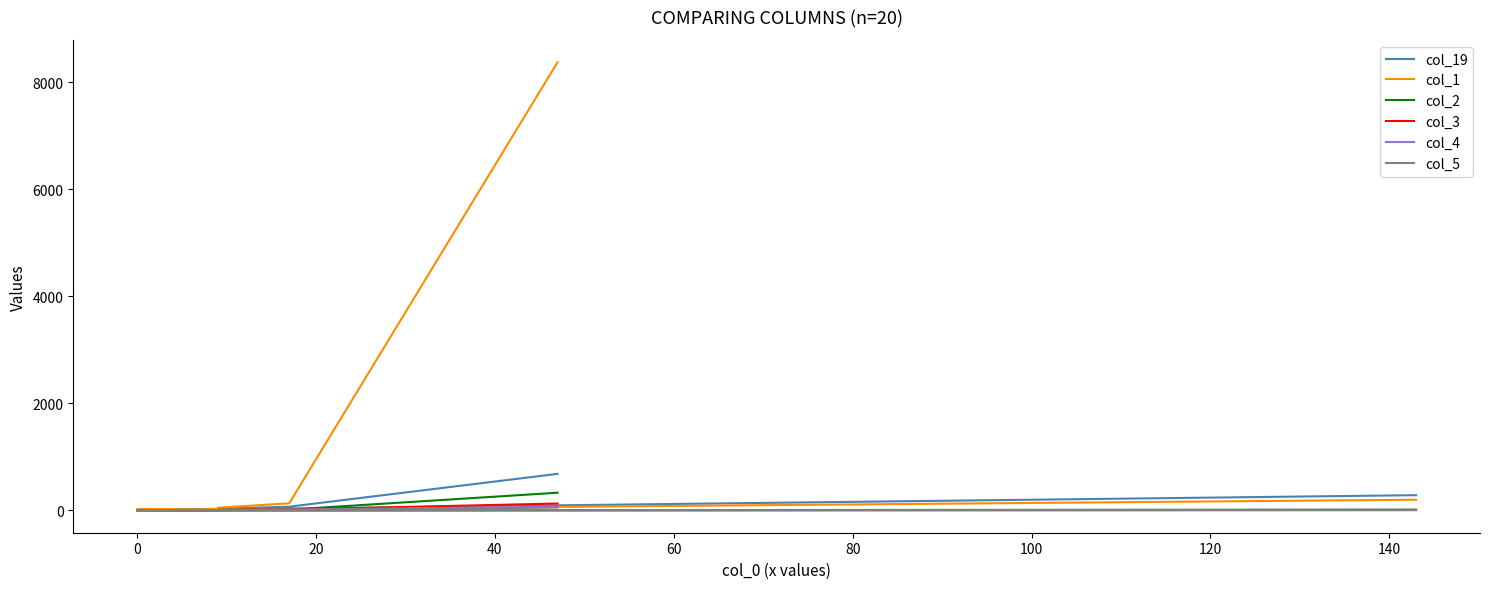

In col_4, how many points are higher than both neighbors (excluding endpoints)?

6